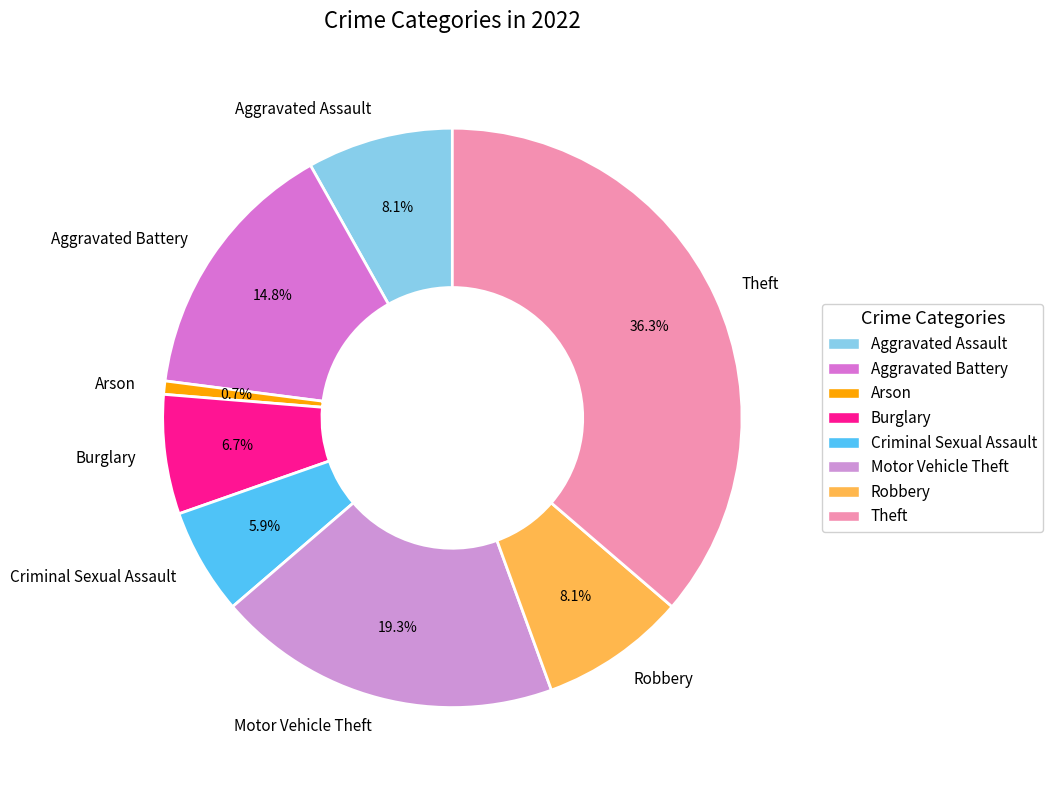

Between Criminal Sexual Assault and Robbery, which is larger?

Robbery